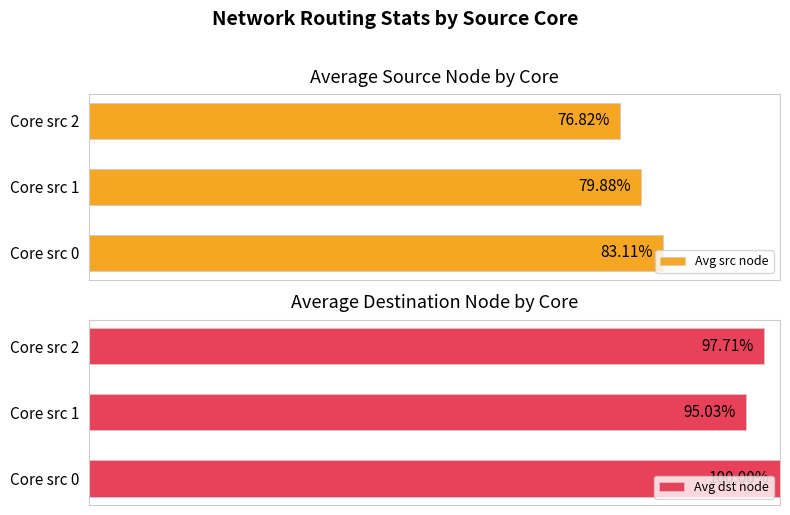

List the labels in order of Avg src node value, largest first.

Core src 0, Core src 1, Core src 2